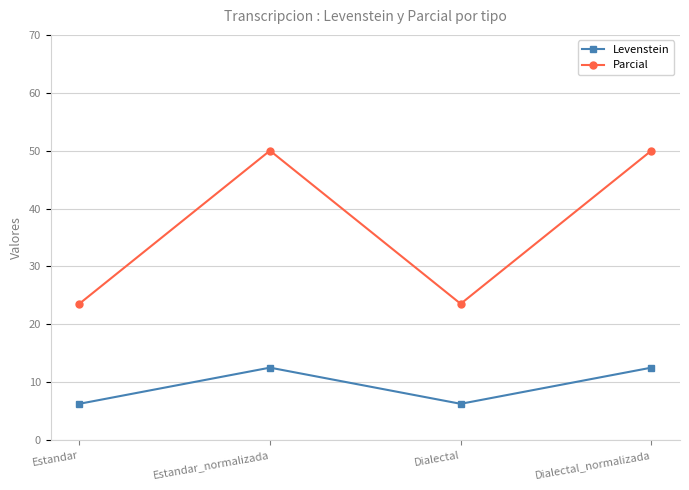

The value of Levenstein at Estandar is 6.2. True or false?

True